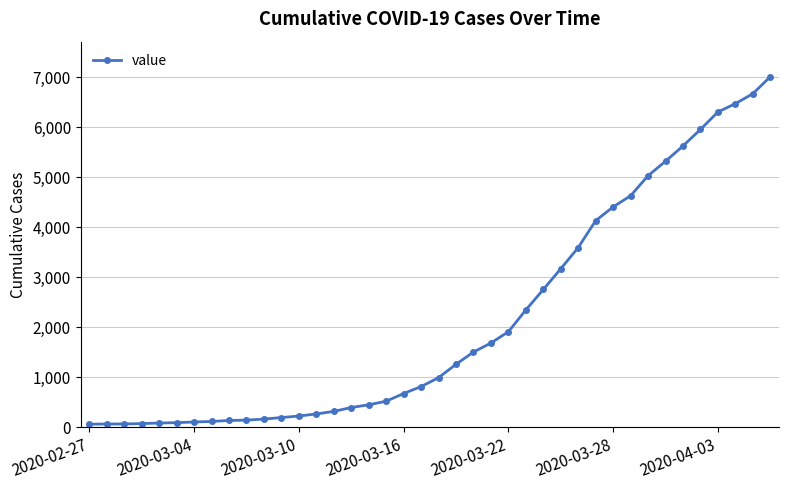

What is the greatest value displayed?

7006